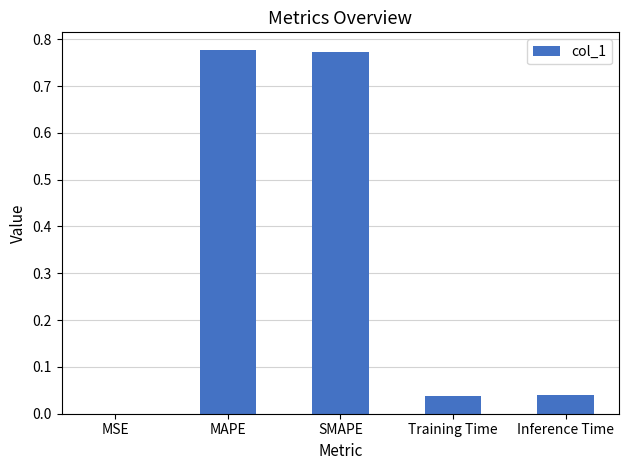

Which has a higher value, SMAPE or Inference Time?

SMAPE